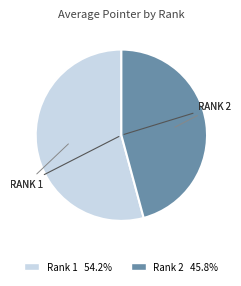

Does any single category account for the majority?

Yes